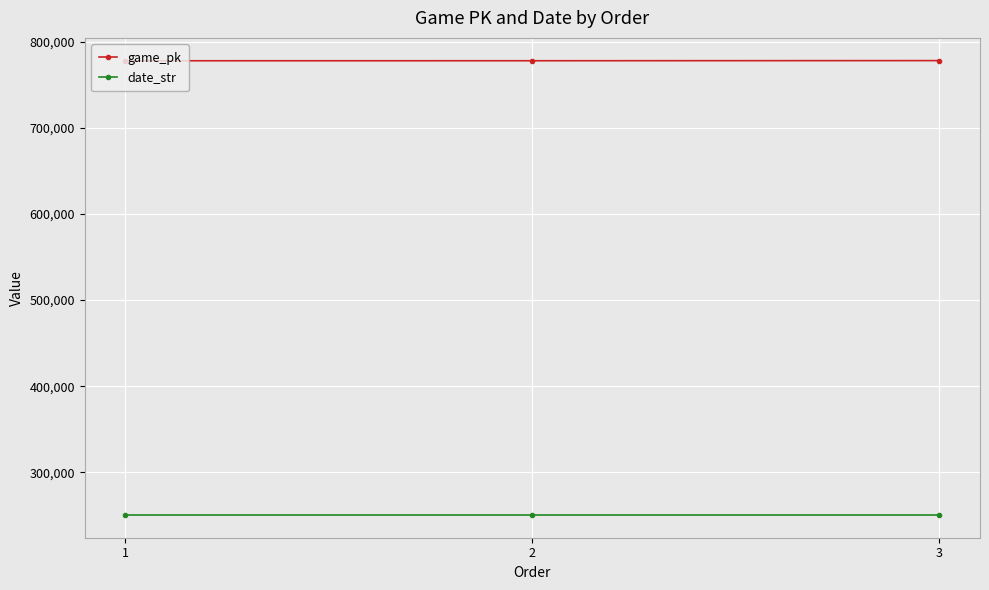

True or false: date_str has a value of 115365 at 2.

False